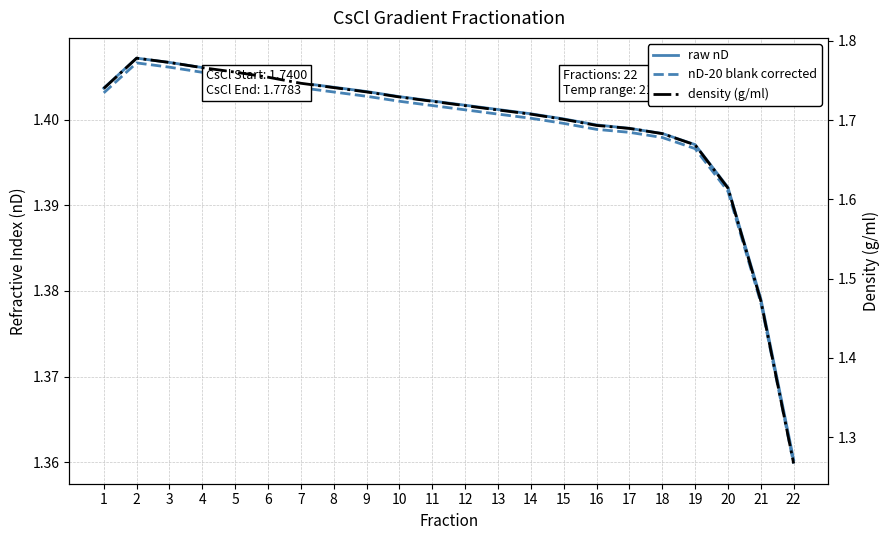

Which series has the widest spread of values?

density (g/ml)